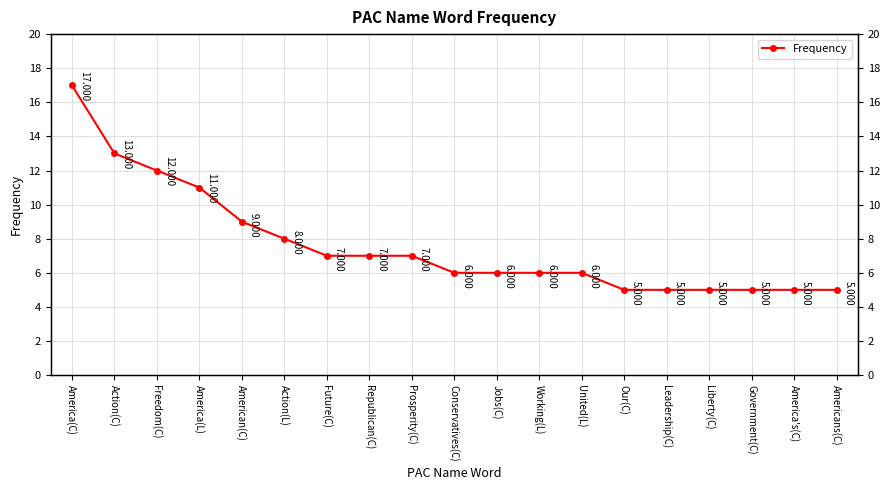

At which label is the value closest to 11?

America(L)